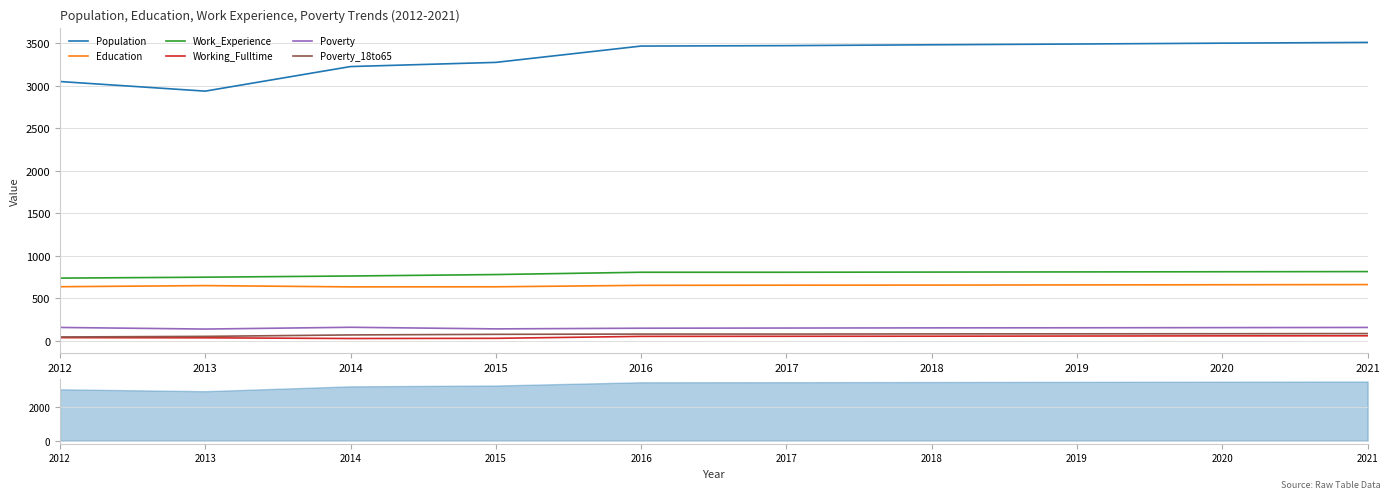

True or false: Poverty and Work_Experience cross at least once.

False